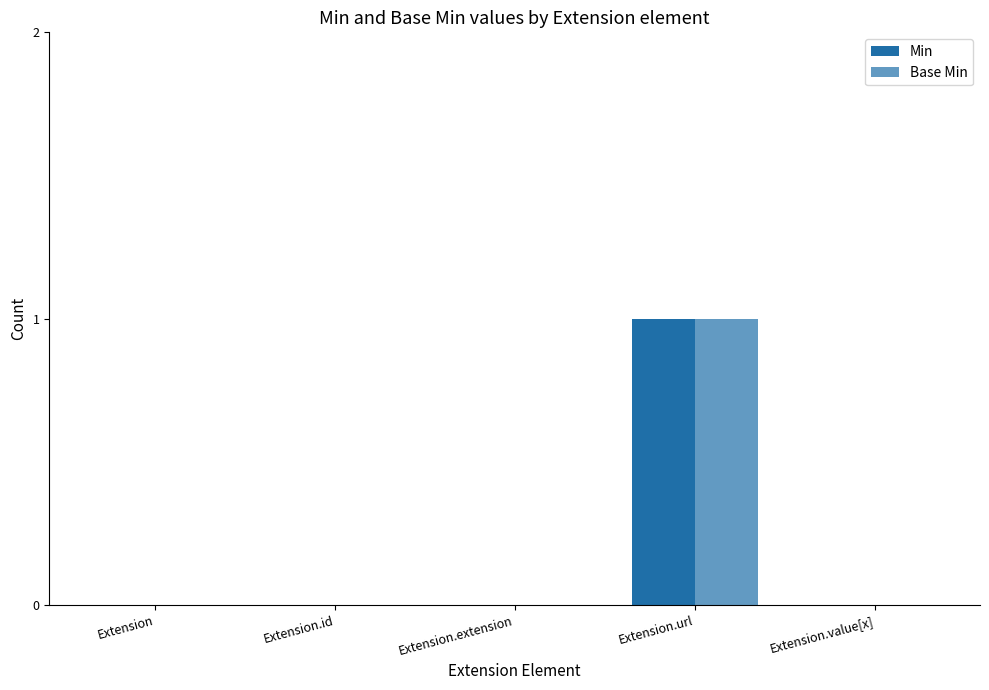

What is the label of the 5th bar from the right?

Extension